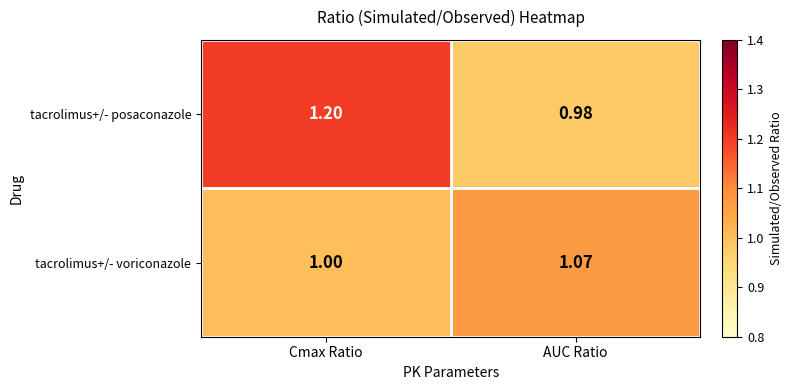

At which category is the sum across all series the highest?

Cmax Ratio